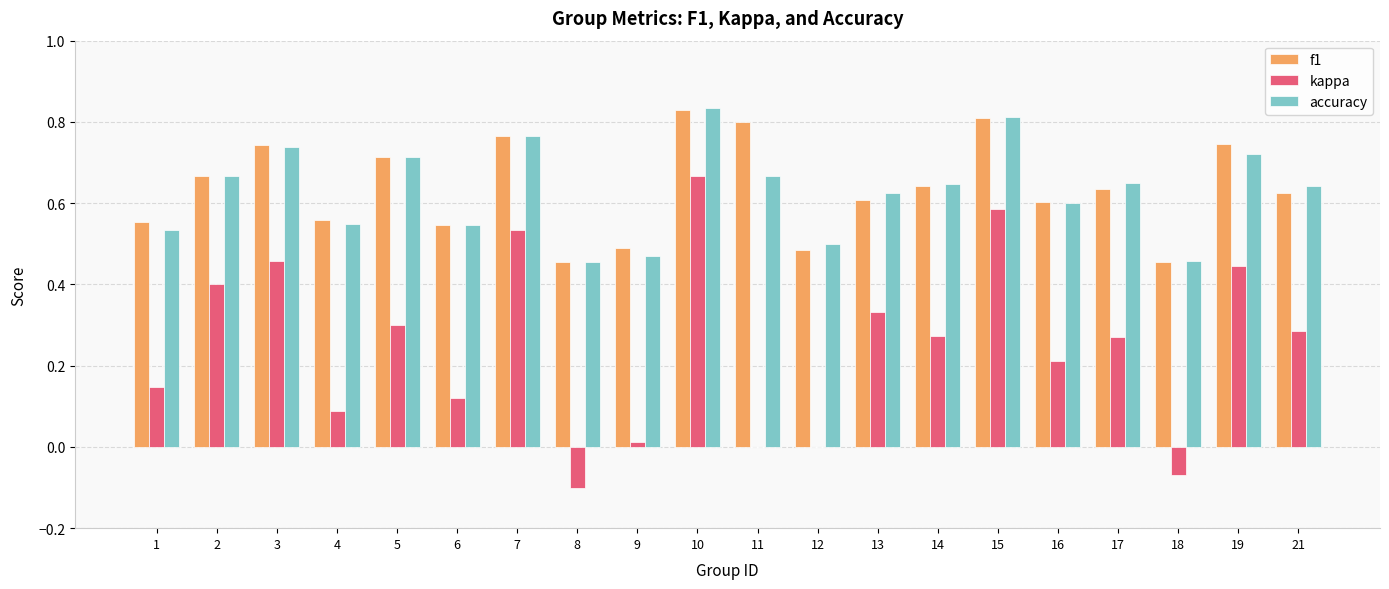

What is the sum of the f1 values at 16 and 5?

1.3